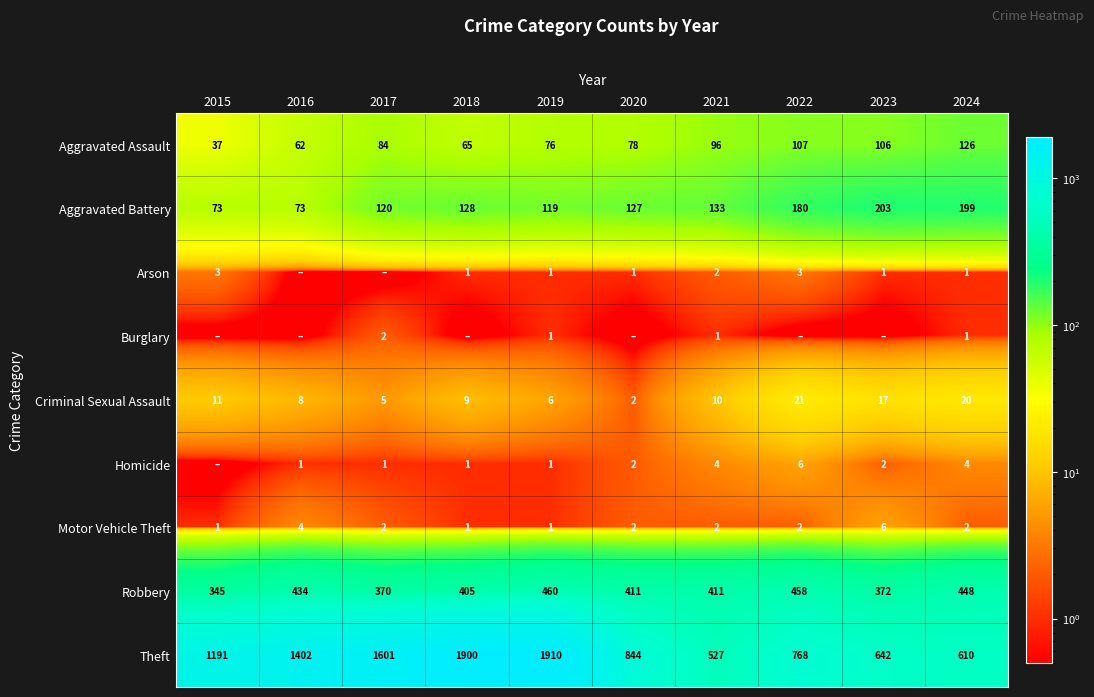

How many data points in Robbery are less than 411?

4